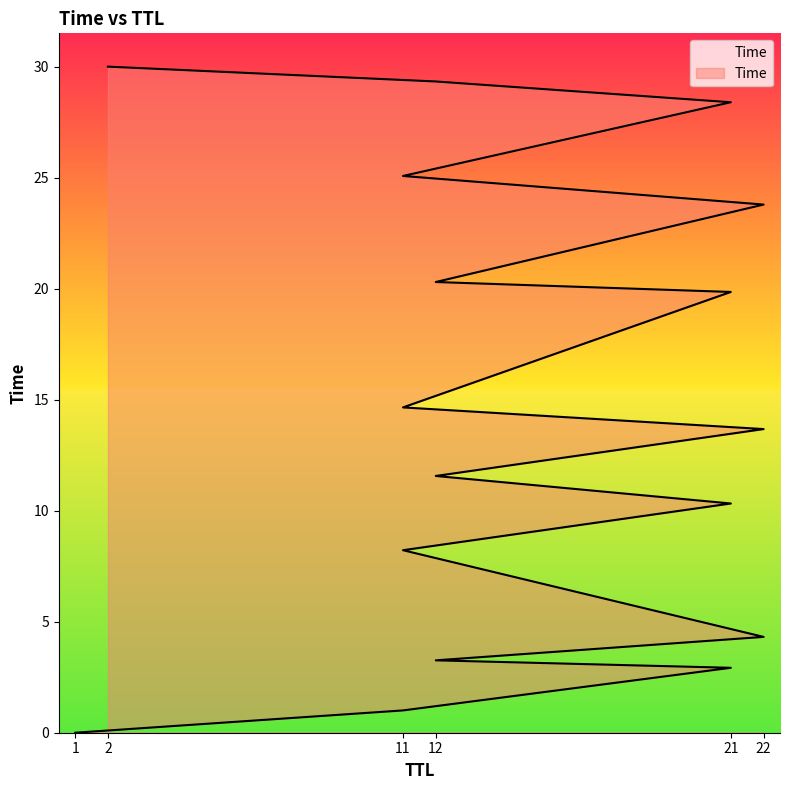

What is the change in value from 22 to 11?

+20.8